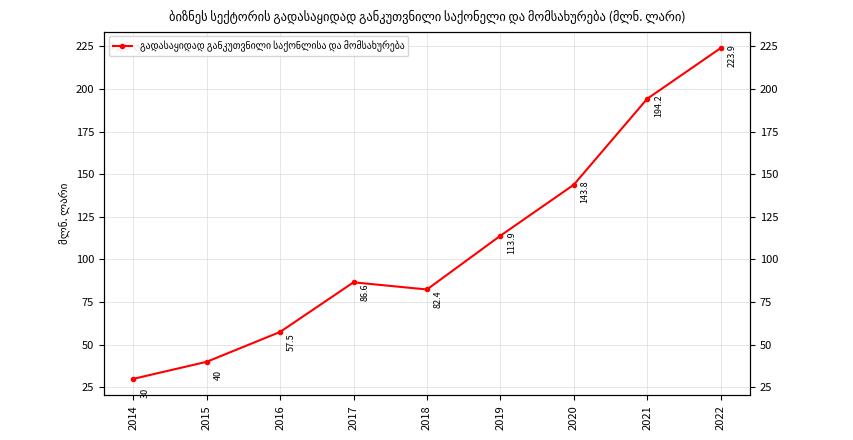

At which category does the chart reach its minimum across all series?

2014